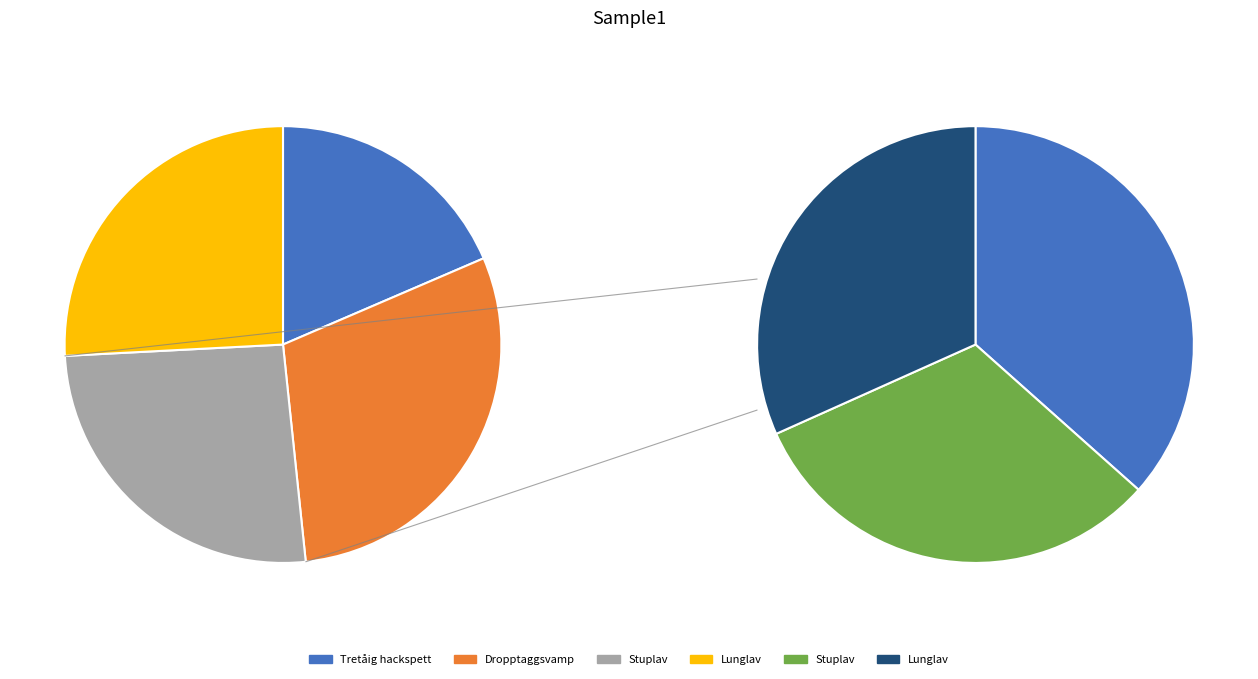

What is the change in value from Dropptaggsvamp to Stuplav?

-12057